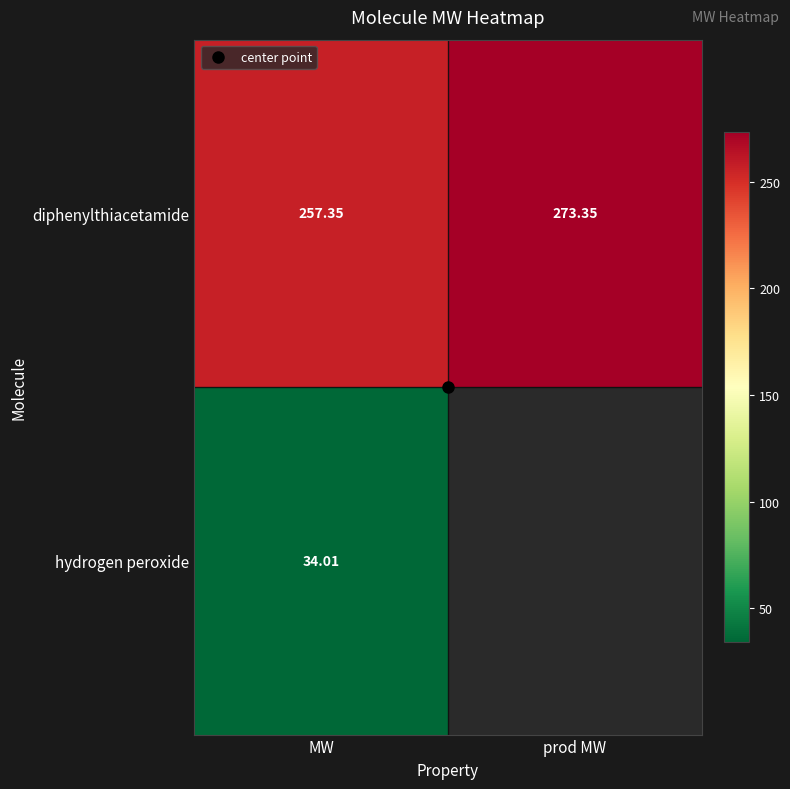

List the series in order of their overall mean, highest first.

diphenylthiacetamide, hydrogen peroxide